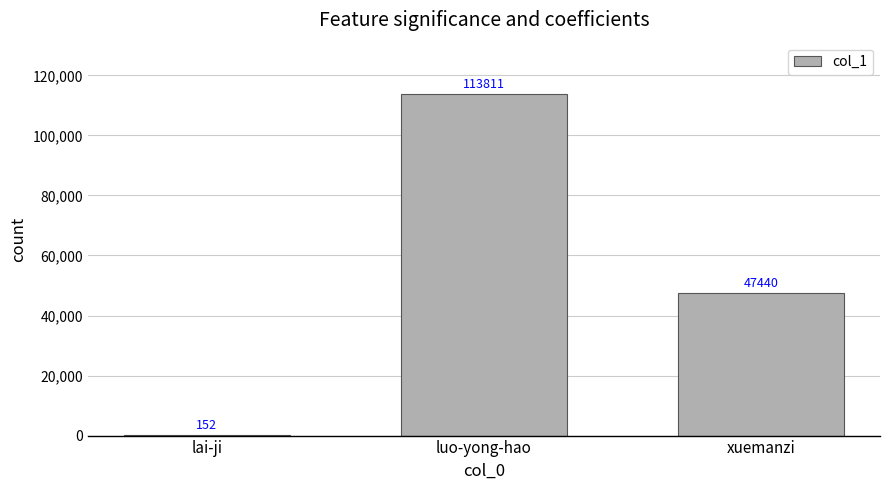

Reading left to right, list all the values displayed in this chart.

lai-ji=152	luo-yong-hao=113811	xuemanzi=47440